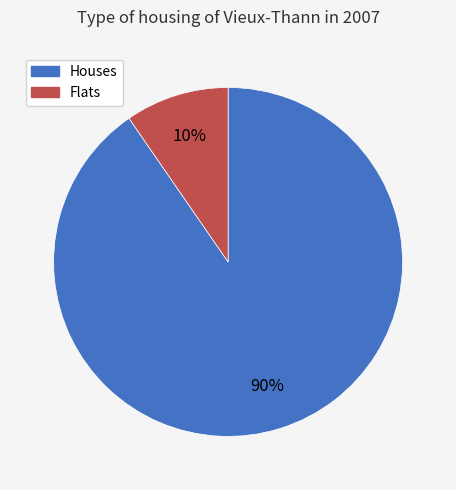

What percentage is the Flats slice, to the nearest percent?

10%